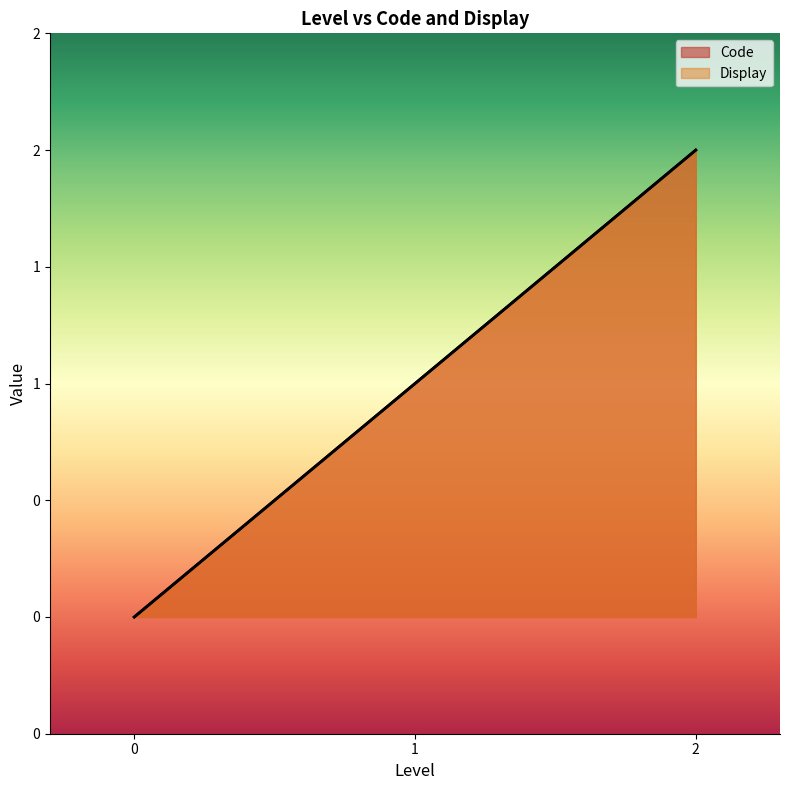

Read the Code value at 1.

1